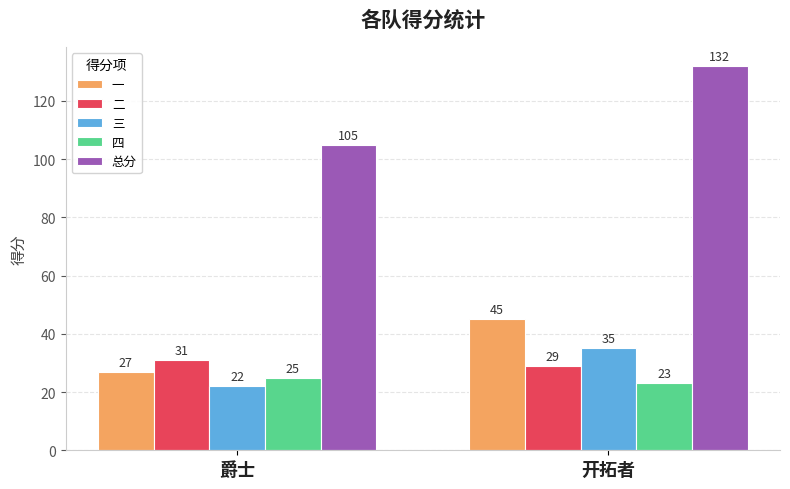

How many groups of bars are there?

2